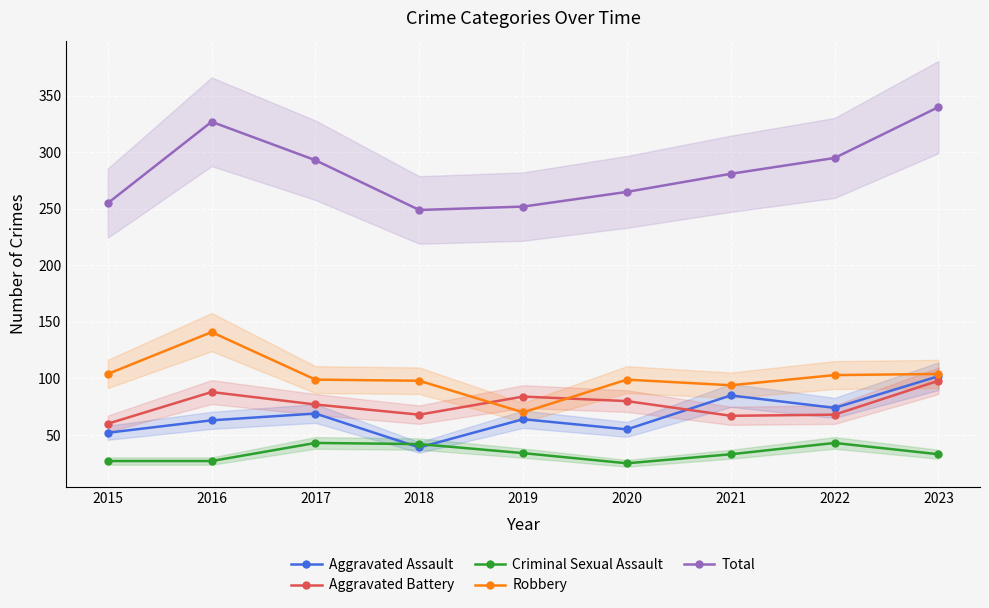

List the labels in order of Robbery value, smallest first.

2019, 2021, 2018, 2017, 2020, 2022, 2015, 2023, 2016